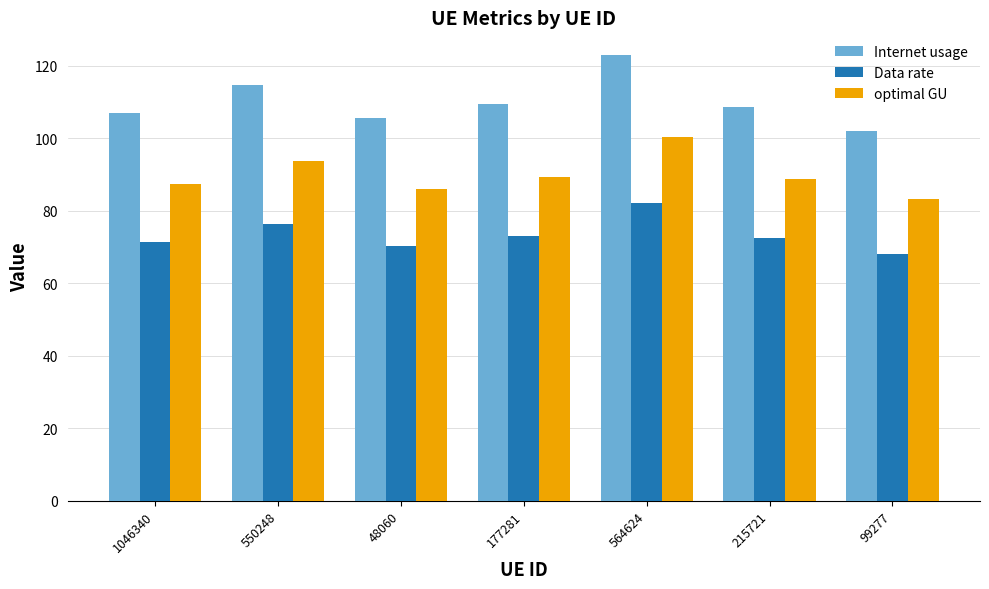

At how many categories does at least one series exceed 83?

7